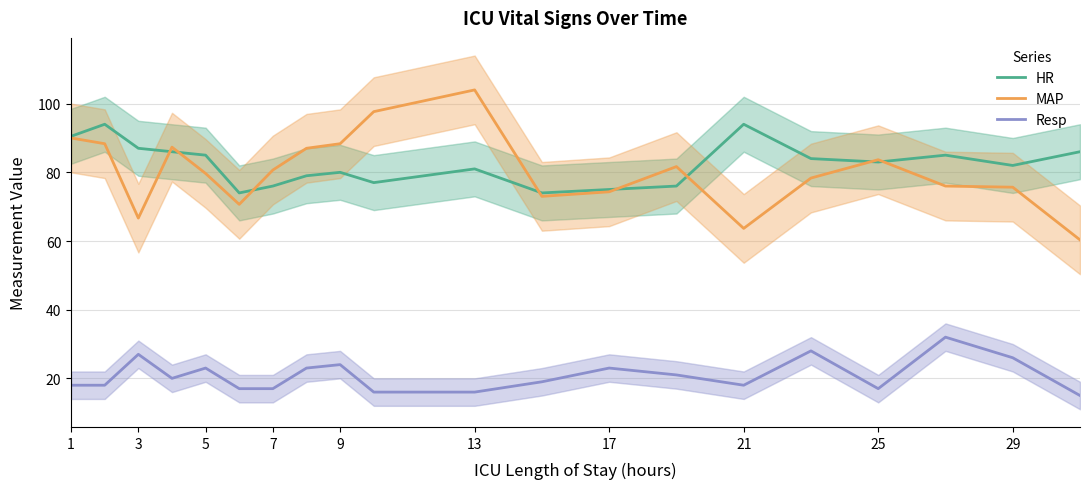

What is the difference between the HR values at 1 and 21?

3.5